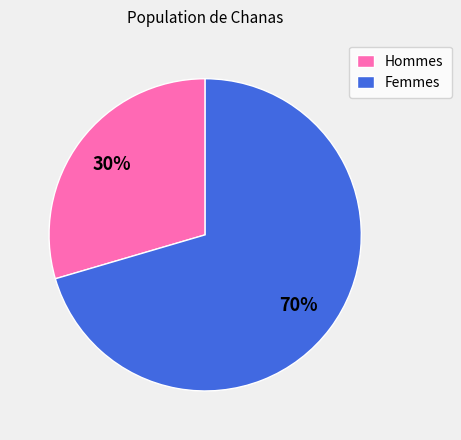

How many segments does this pie chart have?

2